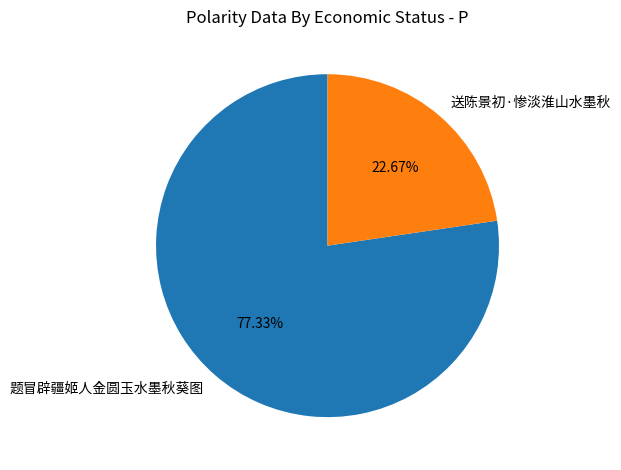

Rank the categories by value from highest to lowest.

题冒辟疆姬人金圆玉水墨秋葵图, 送陈景初·惨淡淮山水墨秋